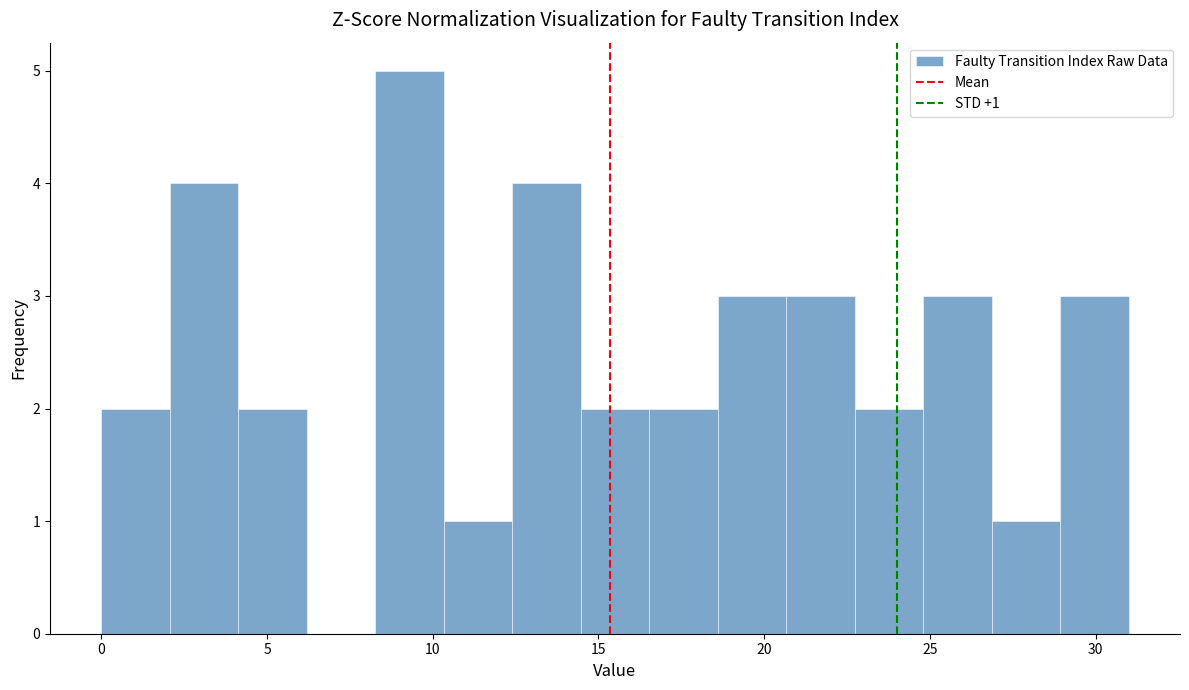

Which range on the x-axis has the tallest bar?

8.5 to 10.5